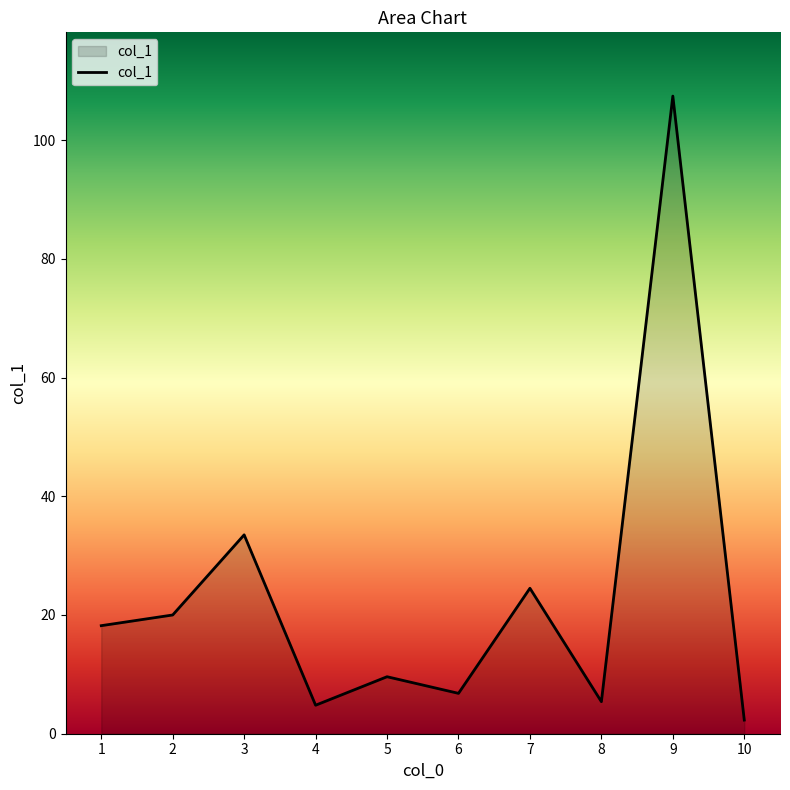

The value at 5 is 9.6. True or false?

True